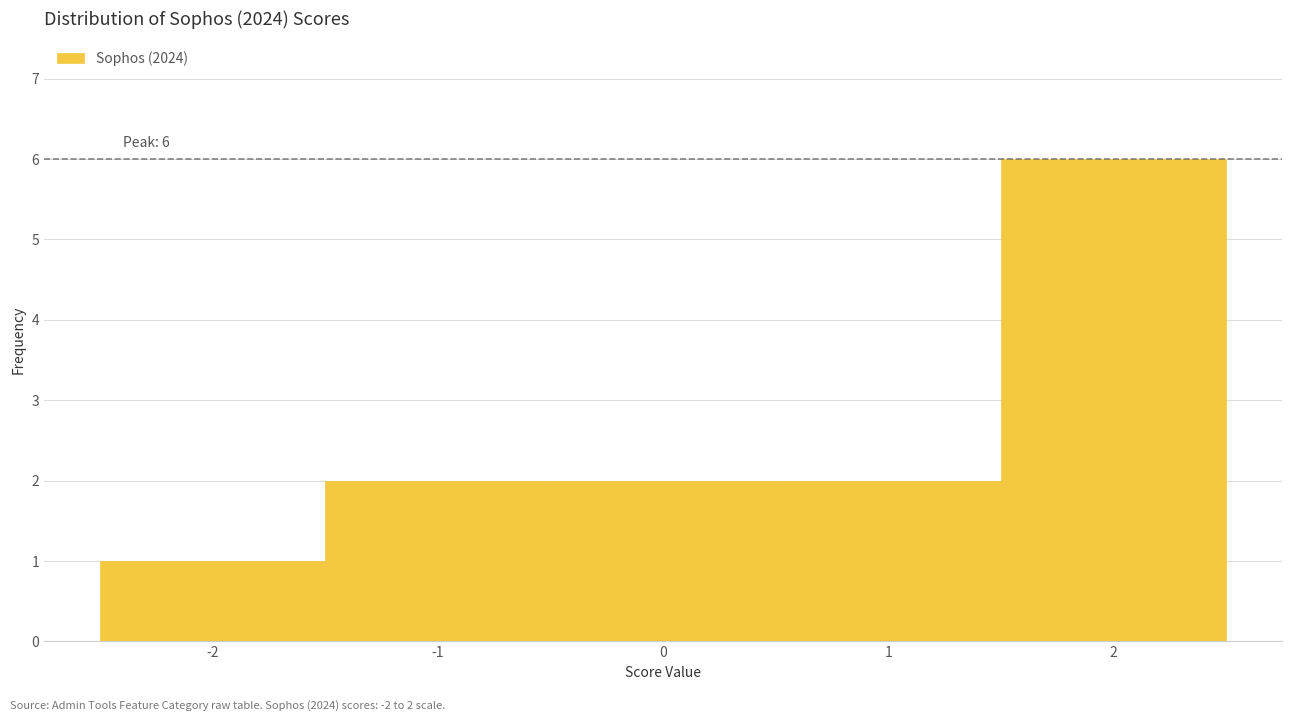

Which range on the x-axis has the tallest bar?

1.5 to 2.5